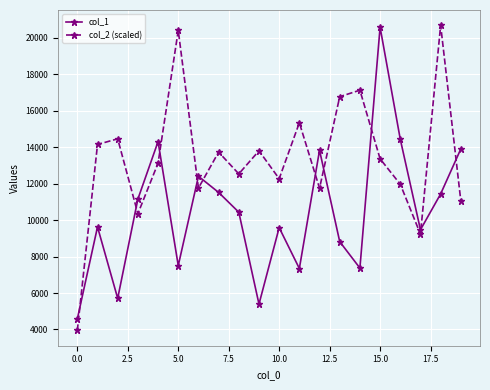

True or false: col_2 (scaled) has more than 0 points higher than both neighbors.

True